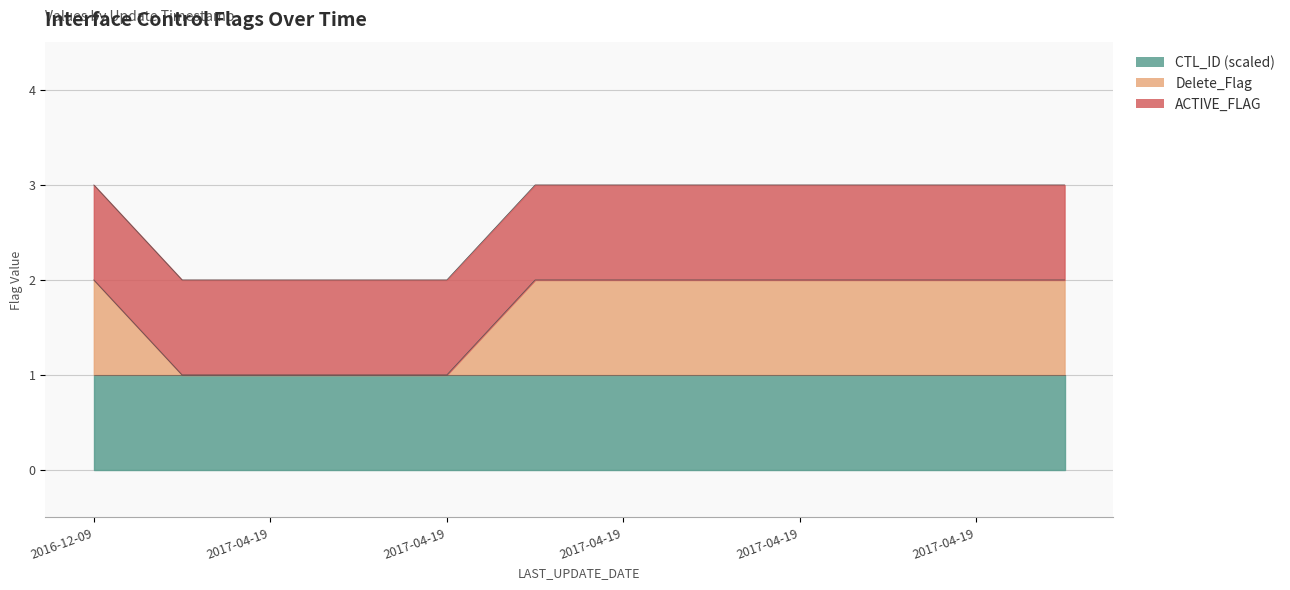

What is the label of the 2nd point from the left?

2017-04-19 12:07